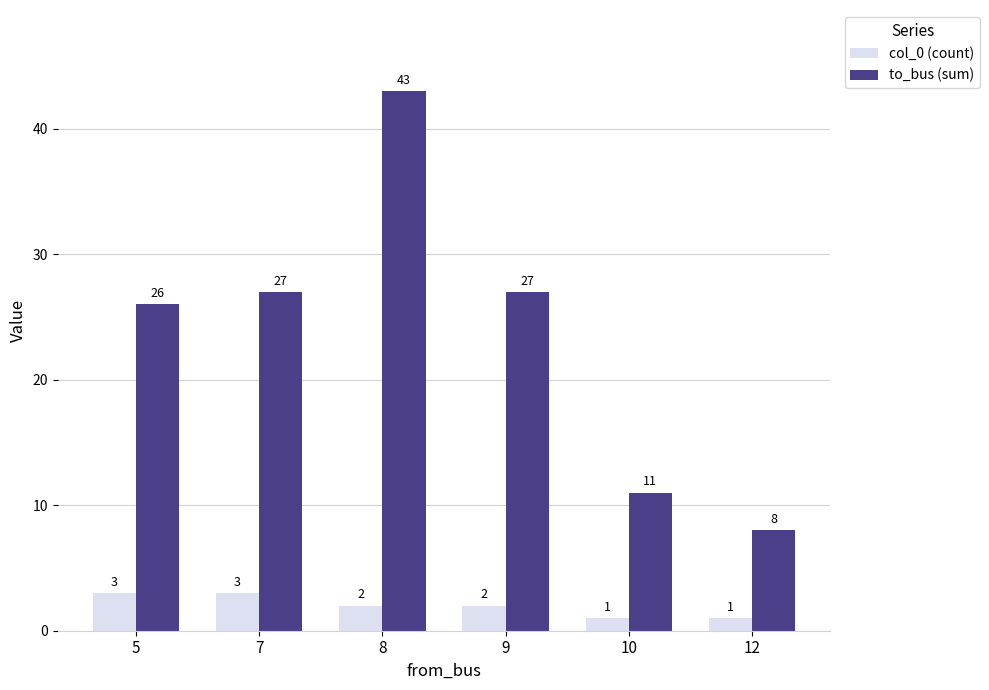

Reading left to right, what are all the values shown in this chart?

col_0 (count): 5=3	7=3	8=2	9=2	10=1	12=1
to_bus (sum): 5=26	7=27	8=43	9=27	10=11	12=8